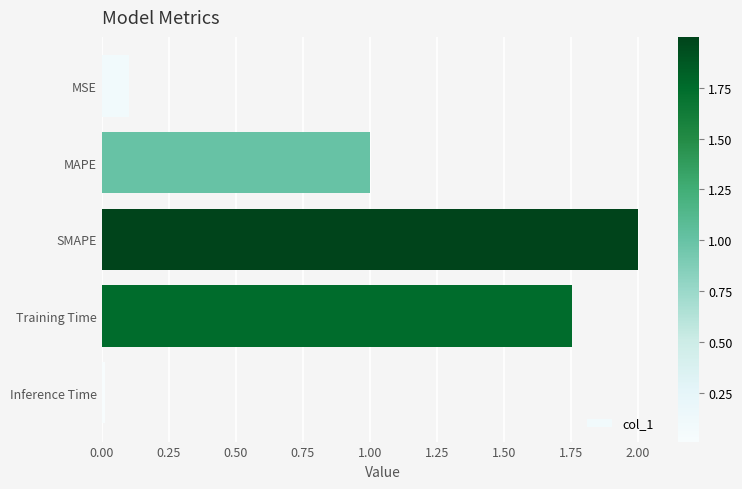

What is the label of the 1st bar from the bottom?

Inference Time